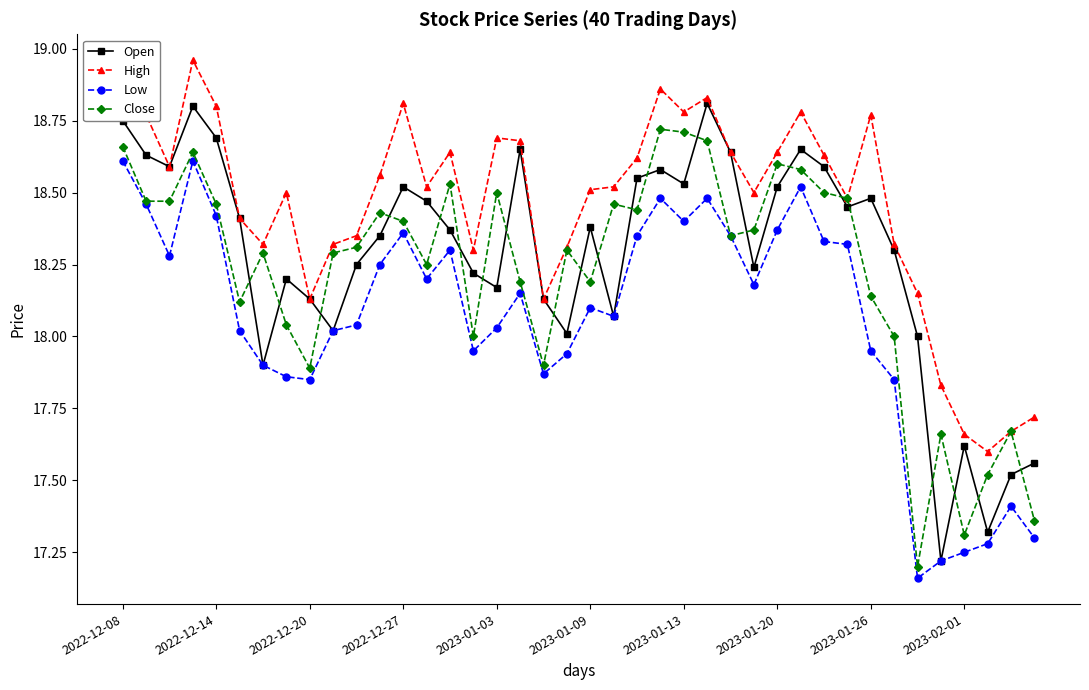

Does the chart have visible grid lines?

No